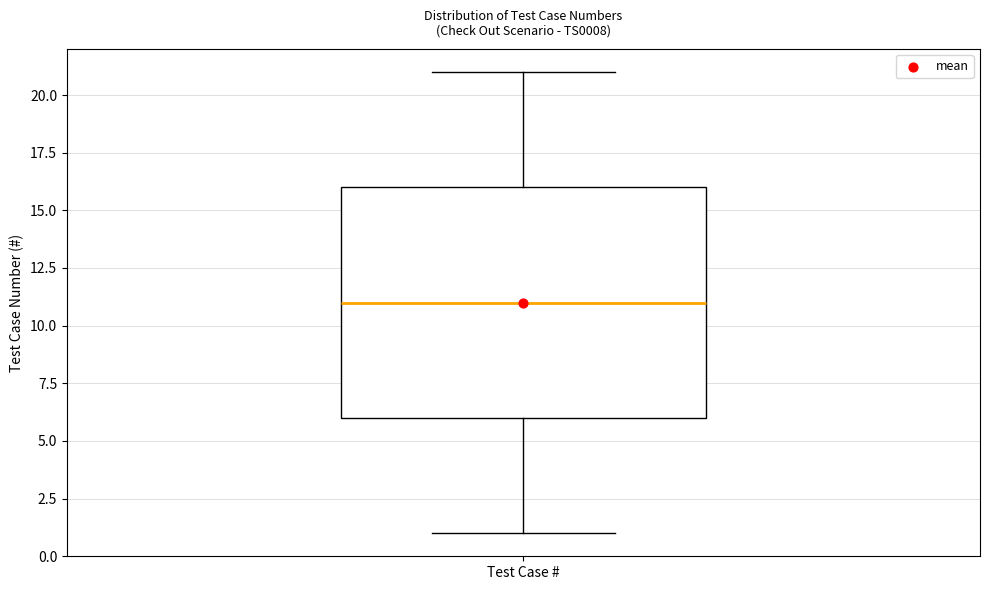

Where does the median line of the box for Test Case # sit on the y-axis? The values are not printed on the chart, so give them approximately, as read against the axis.

11